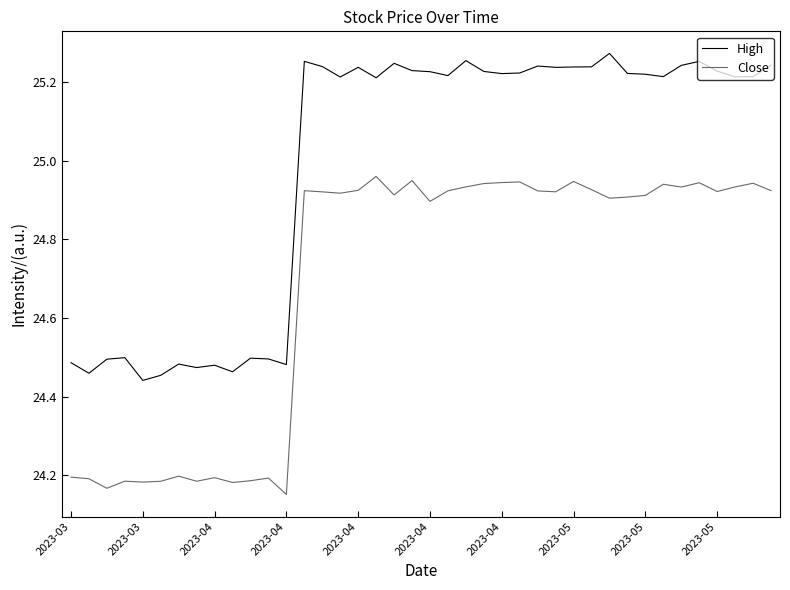

In High, how many points are higher than both neighbors (excluding endpoints)?

11